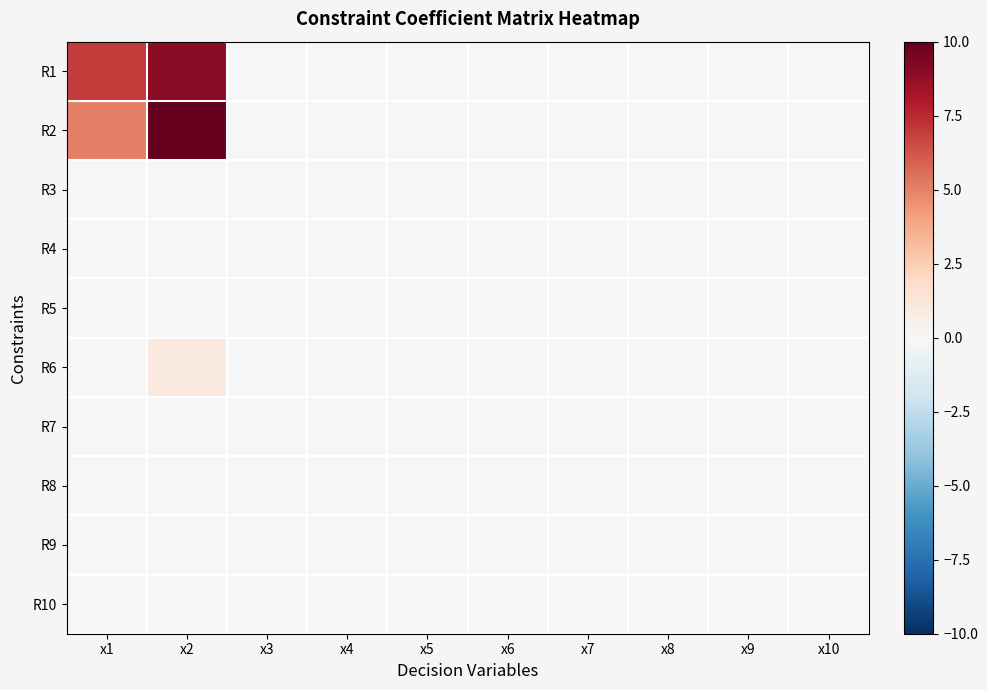

At x9, list the series in order from smallest to largest.

R1, R2, R3, R4, R5, R6, R7, R8, R9, R10